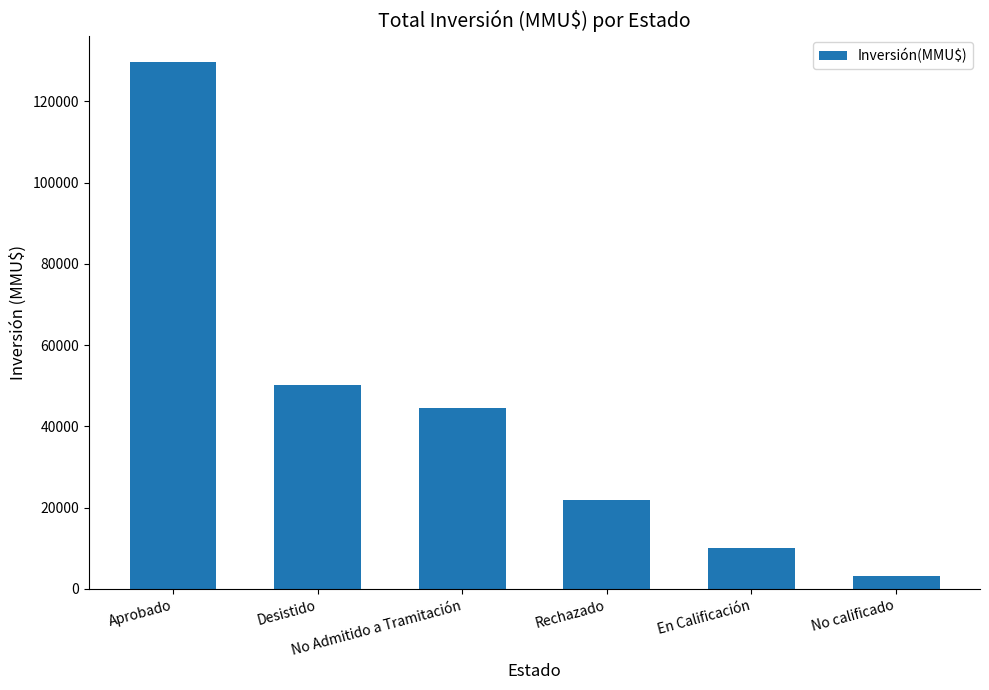

List the labels in order of value, smallest first.

No calificado, En Calificación, Rechazado, No Admitido a Tramitación, Desistido, Aprobado